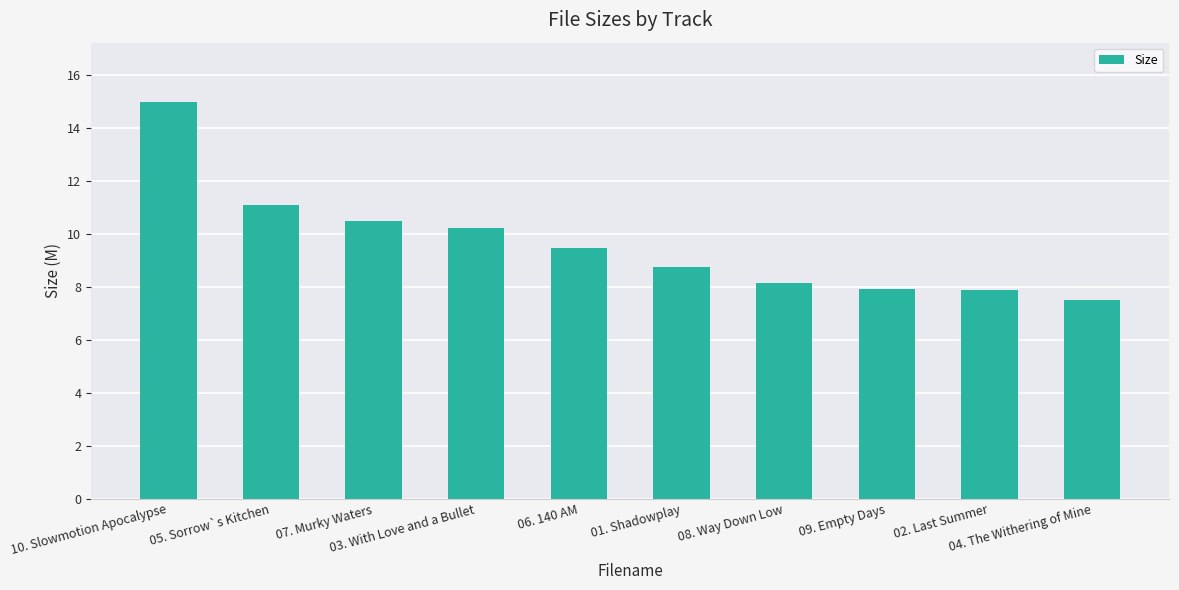

What value does the data have at 10. Slowmotion Apocalypse?

15.0